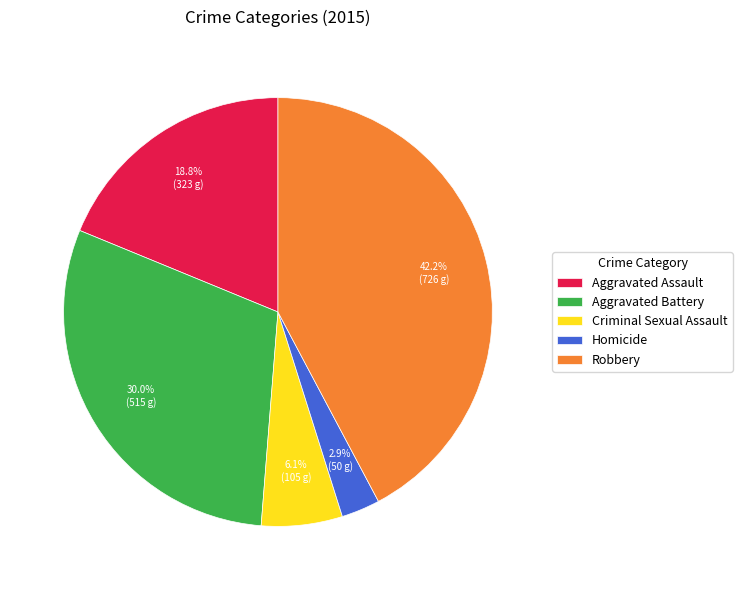

Is there a majority slice in this chart?

No